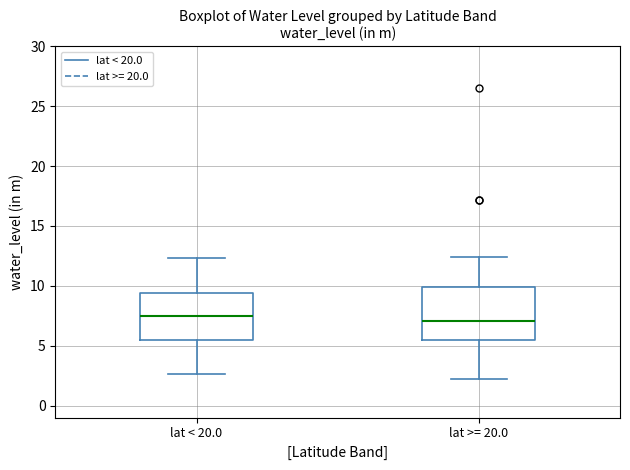

Which box is the tallest, from its lower edge to its upper edge?

lat >= 20.0